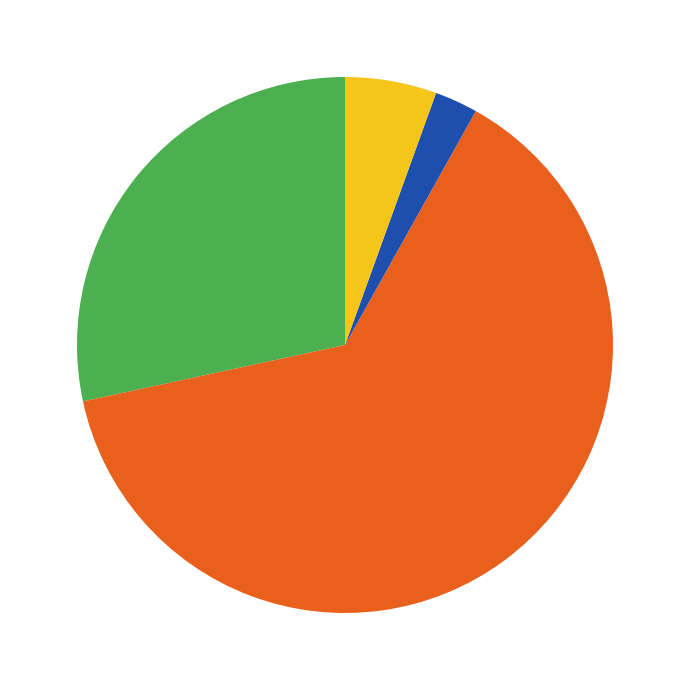

Does any single category account for the majority?

Yes